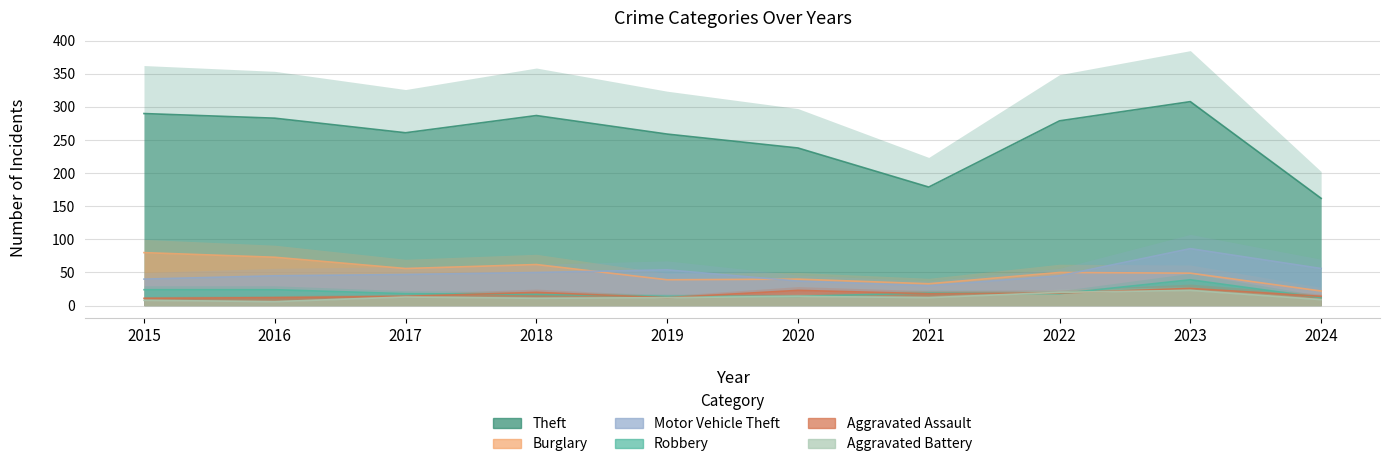

Where do Robbery and Aggravated Assault first cross each other?

2017 and 2018